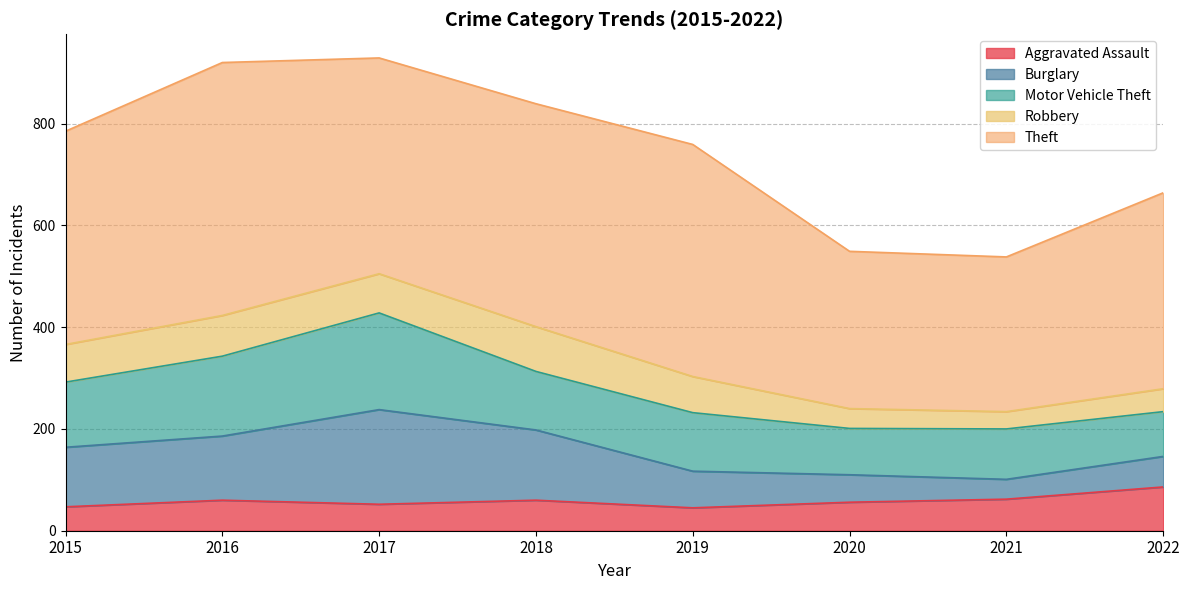

Rank the categories by Theft value from highest to lowest.

2016, 2019, 2018, 2017, 2015, 2022, 2020, 2021